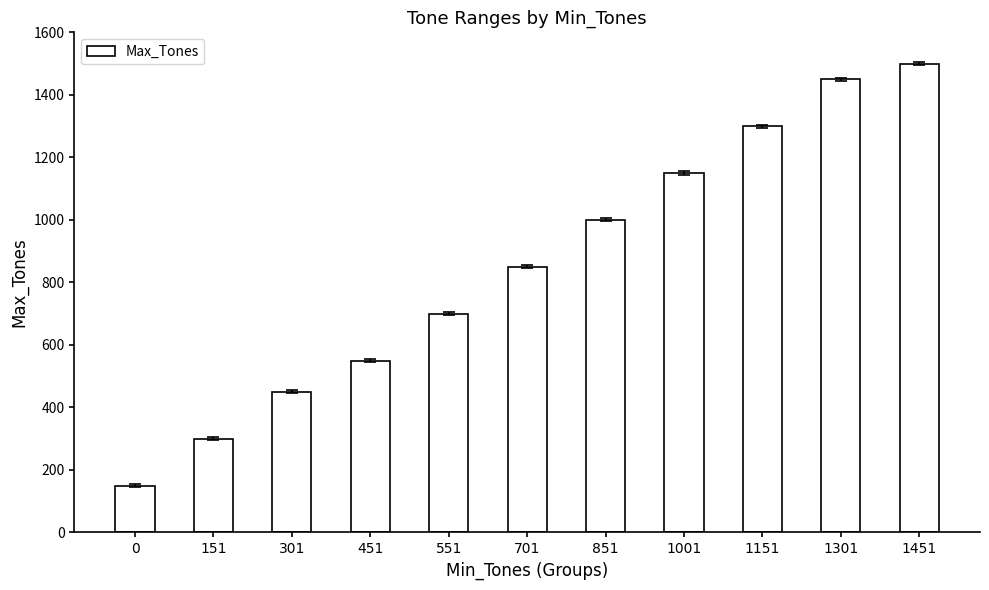

What is the value of the 4th bar from the left?

550